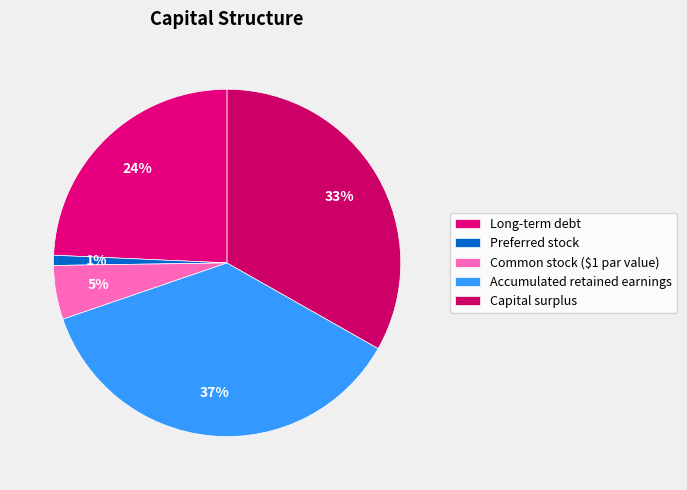

Rank the categories by value from highest to lowest.

Accumulated retained earnings, Capital surplus, Long-term debt, Common stock ($1 par value), Preferred stock